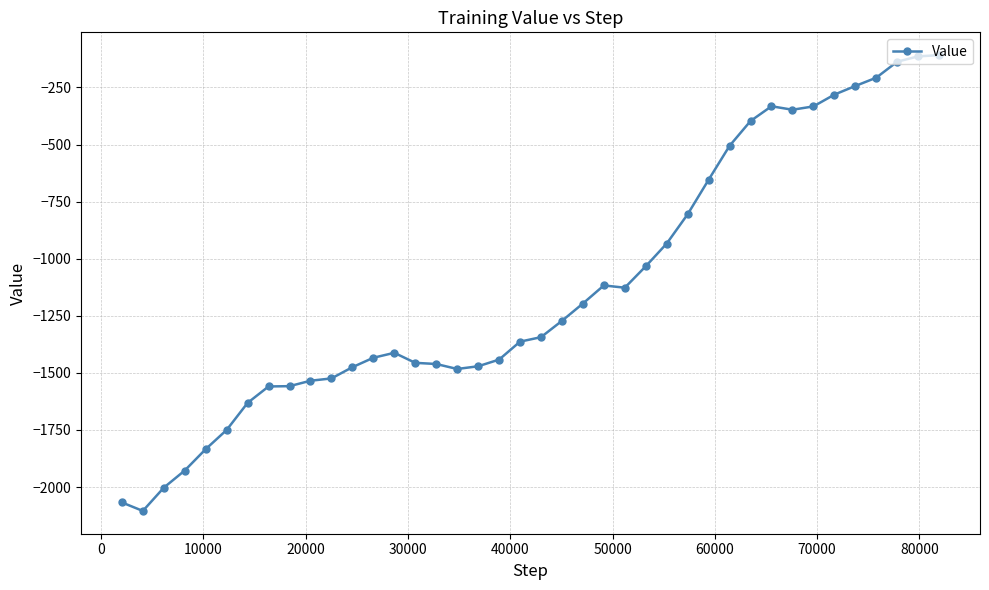

How many distinct data groups are displayed?

1